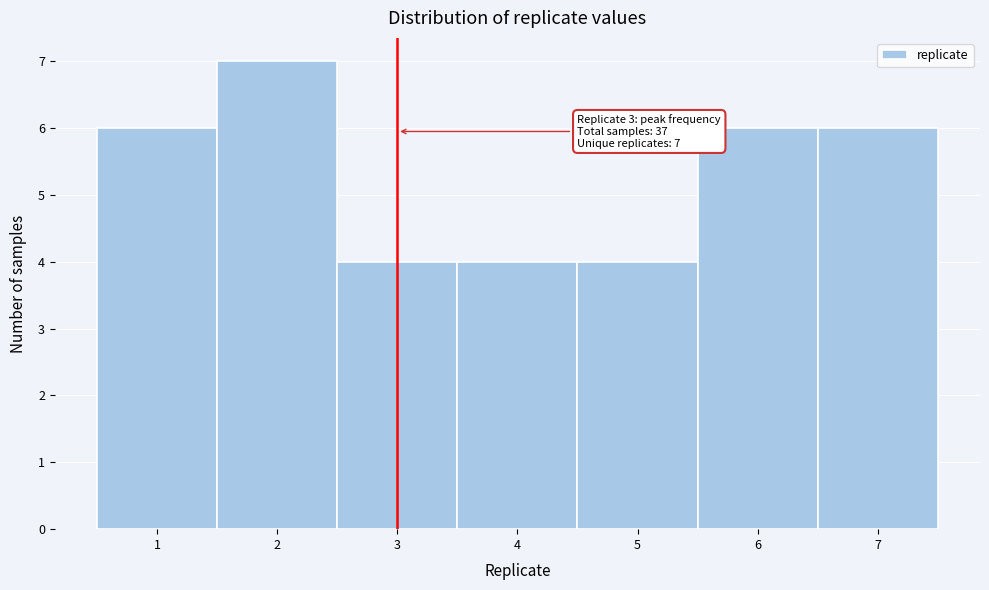

Which range on the x-axis has the tallest bar?

1.5 to 2.5